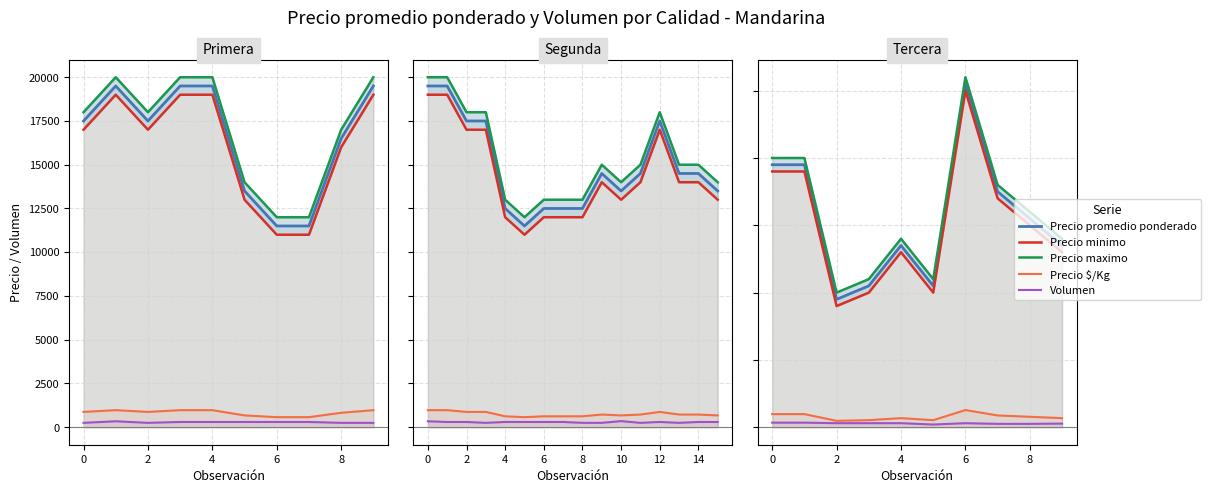

Where is the first local minimum for Volumen?

2